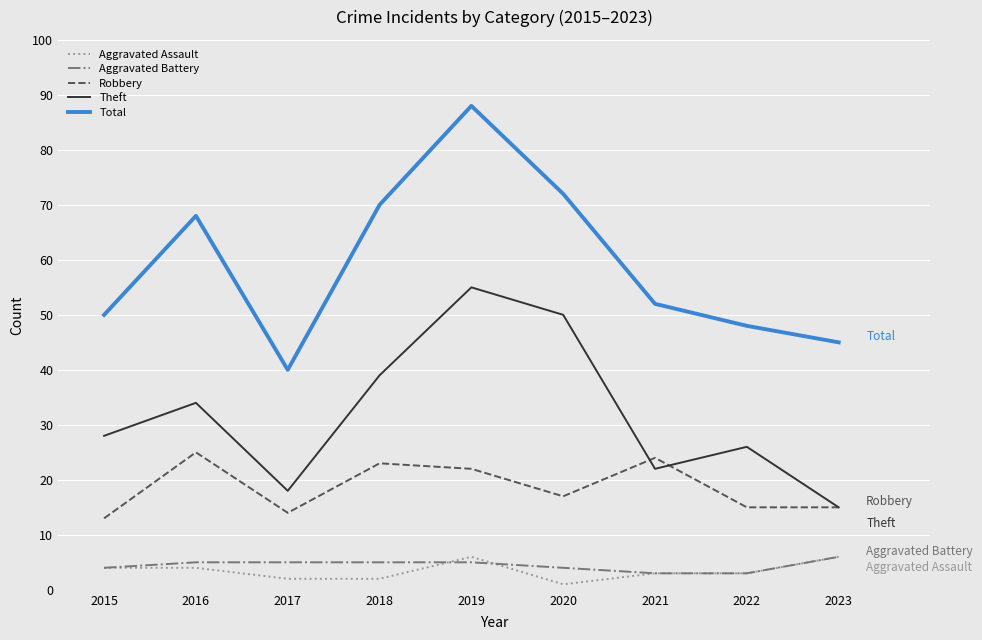

At which label does Robbery first exceed 17?

2016